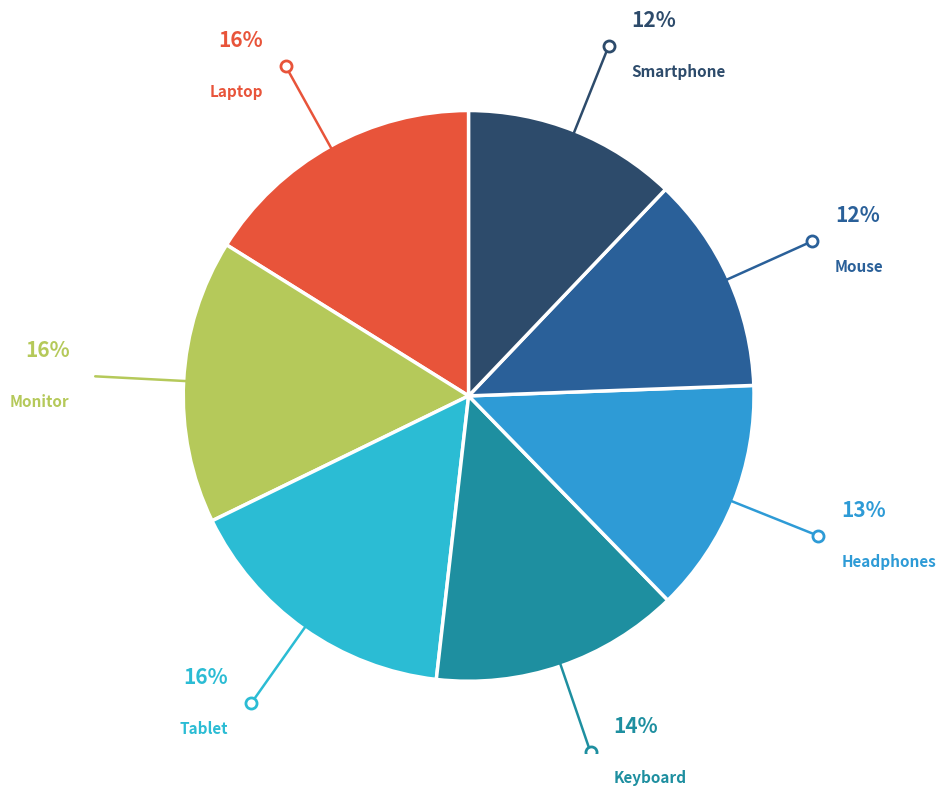

To the nearest percent, what is the combined percentage of Tablet and Smartphone?

28%